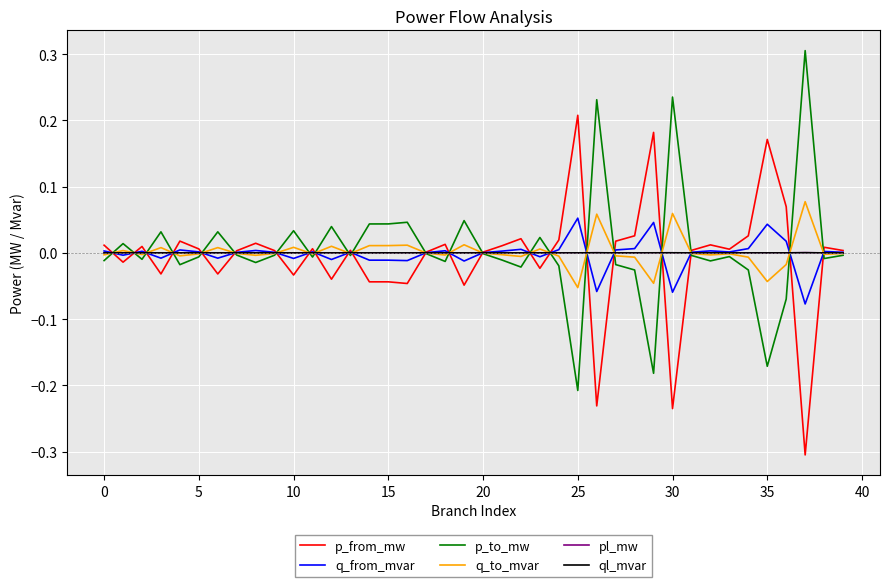

What is the minimum value shown in the chart?

-0.3